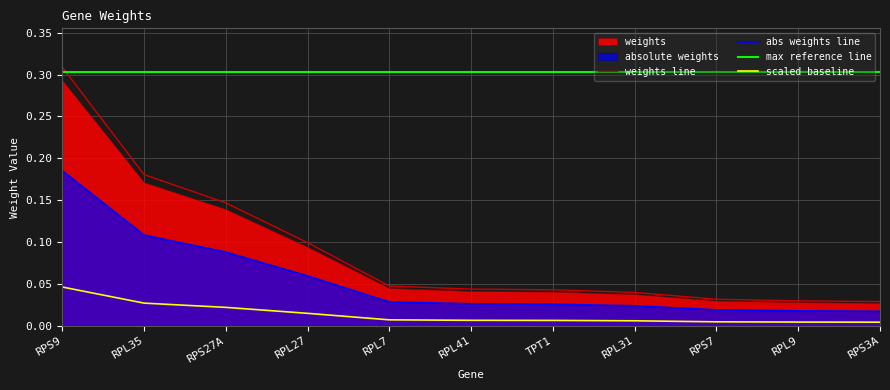

What position from the right is RPS27A?

9